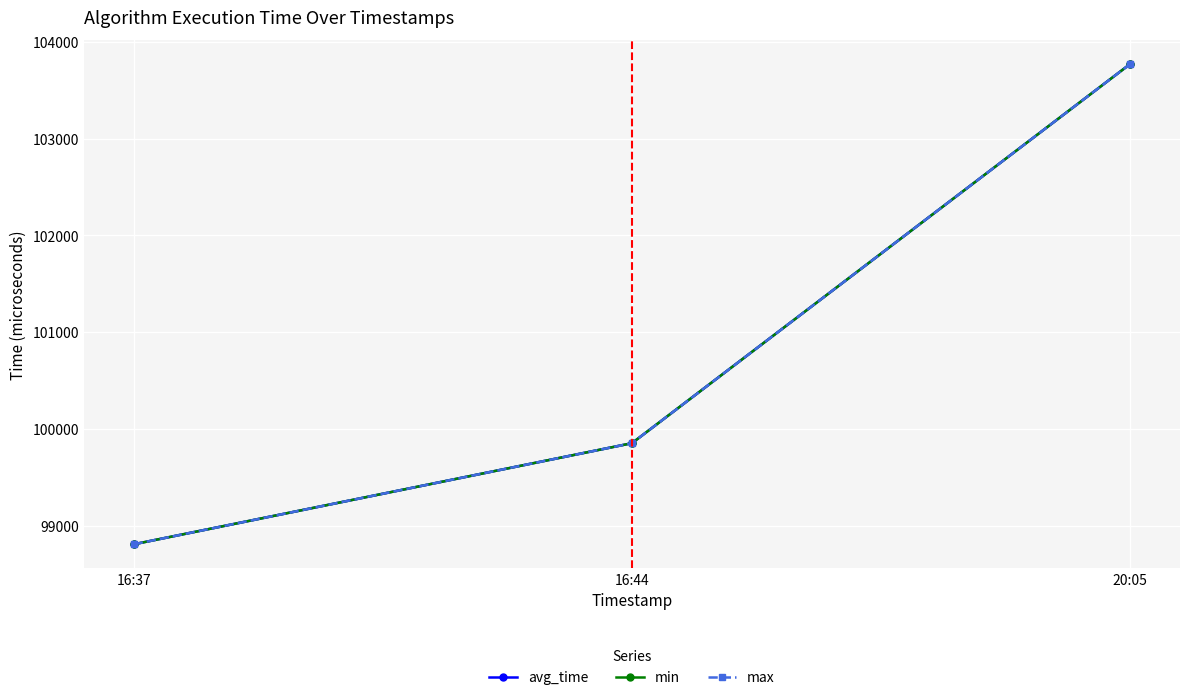

Does the chart have visible grid lines?

Yes